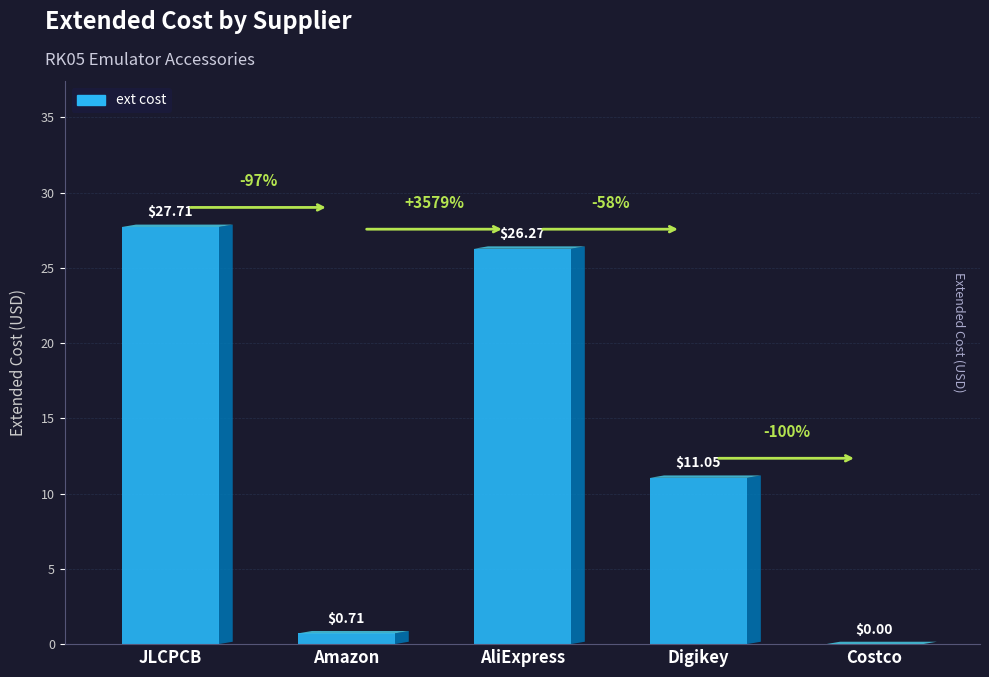

How many data points are above 11?

3